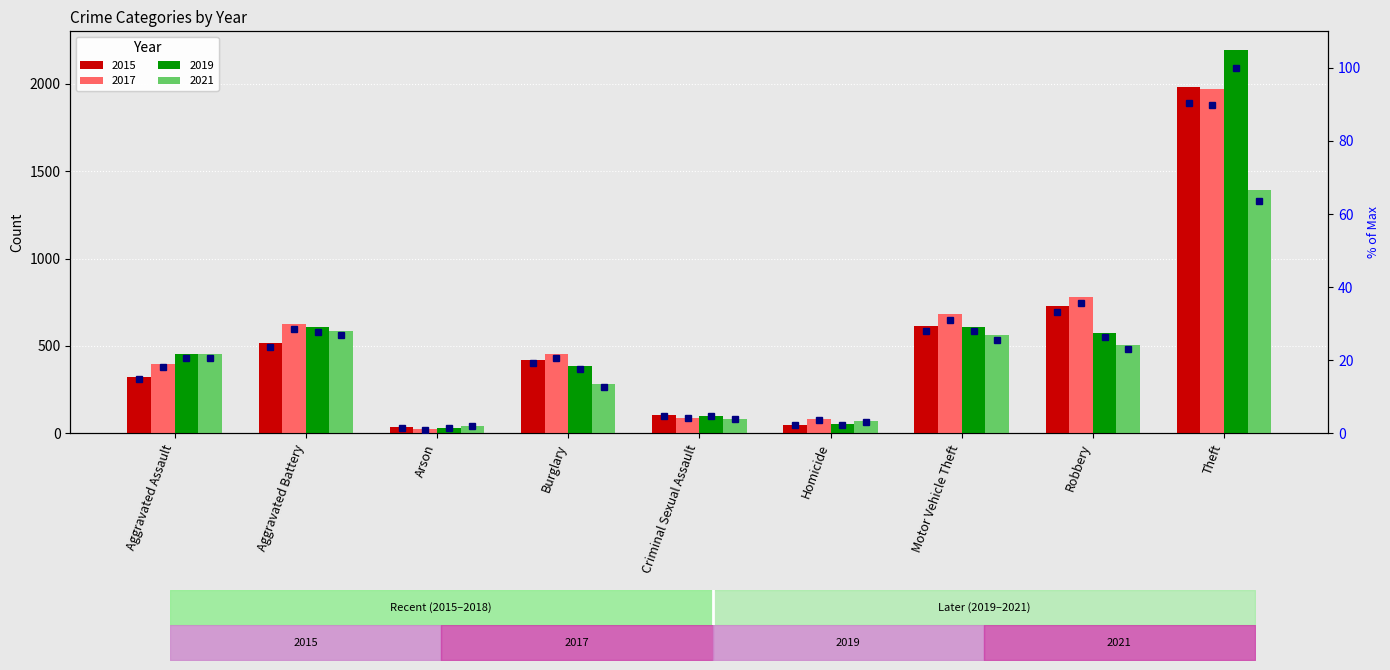

How many data points are above 19?

5